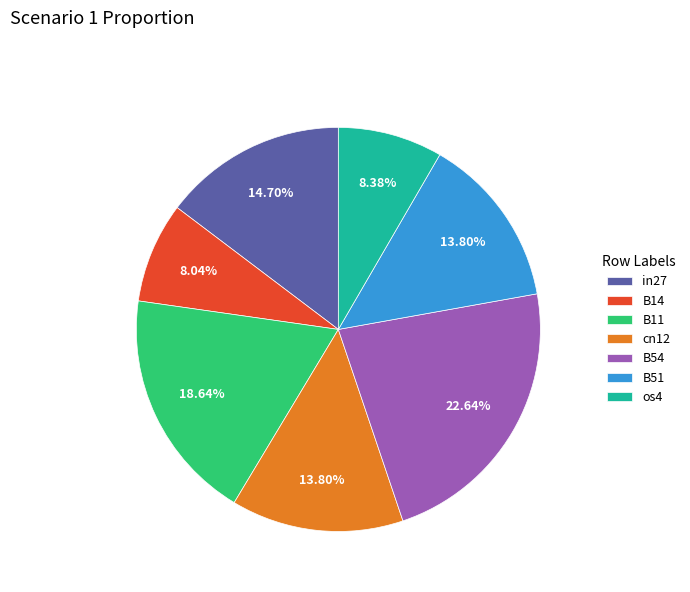

Does B14 represent more than half of the total?

No